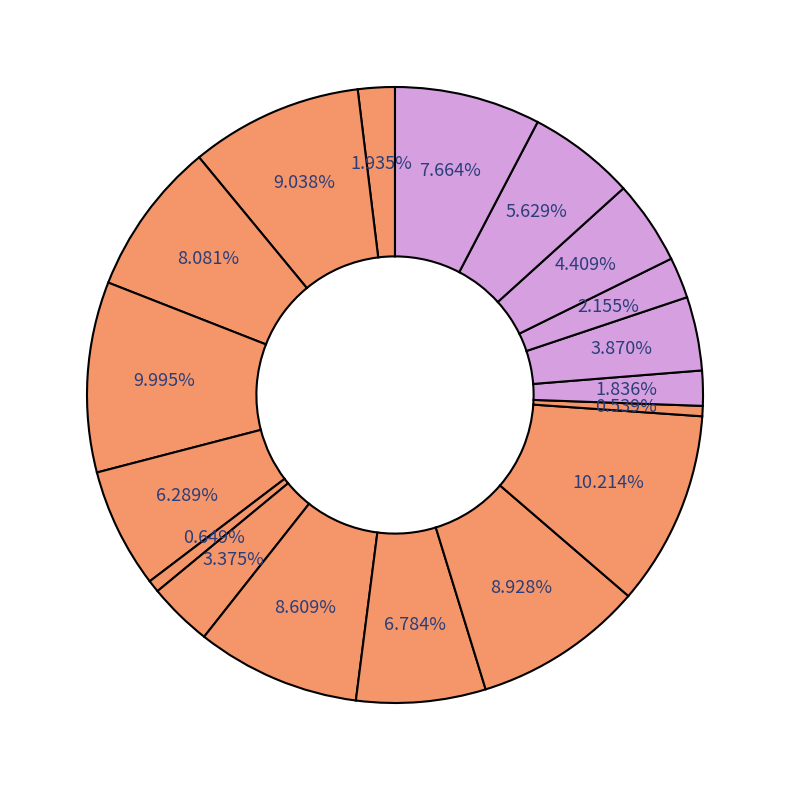

Count the number of slices in the pie.

18